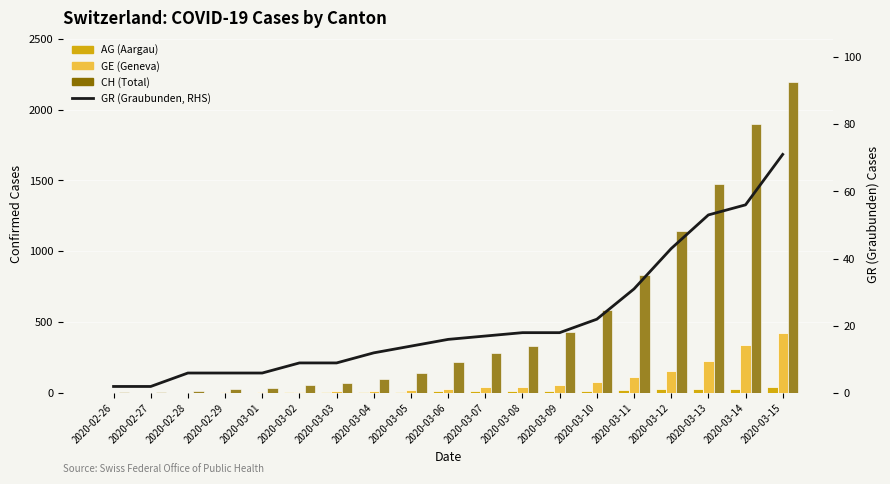

Is the value of GE (Geneva) at 2020-03-13 greater than the value of CH (Total) at 2020-03-15?

No